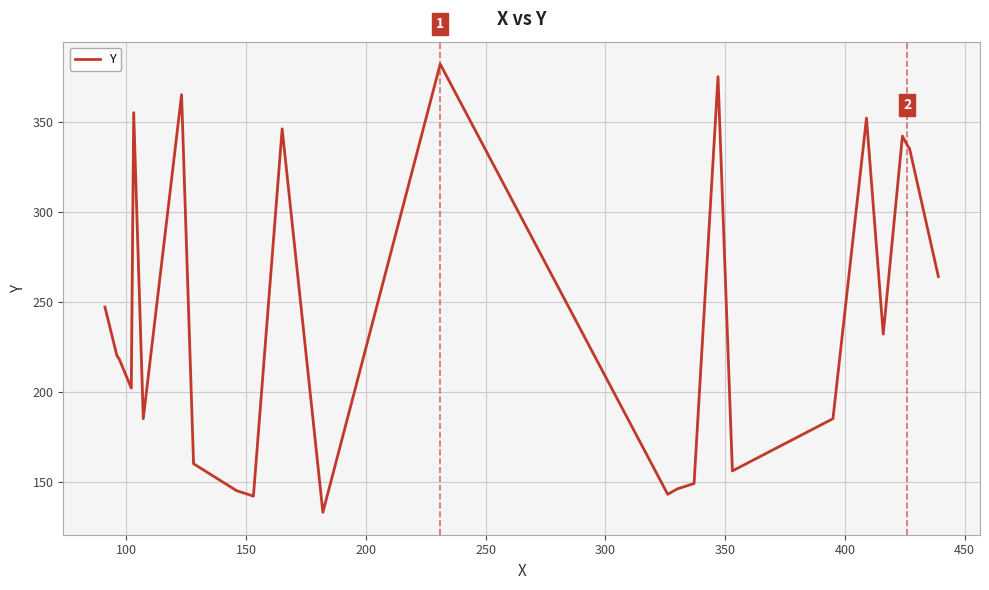

What is the difference between the maximum and minimum values?

249